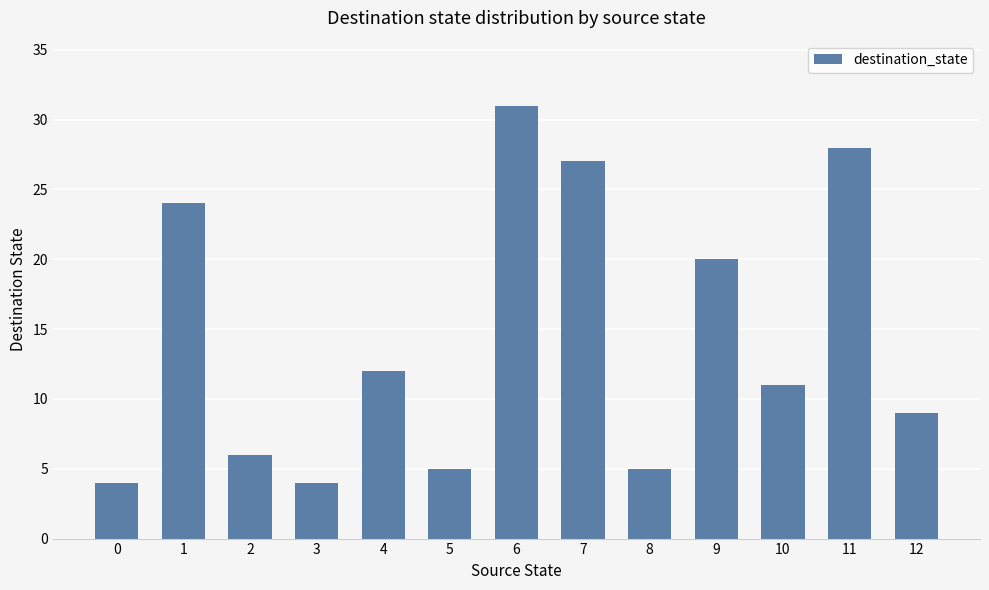

How many bars are there in total?

13